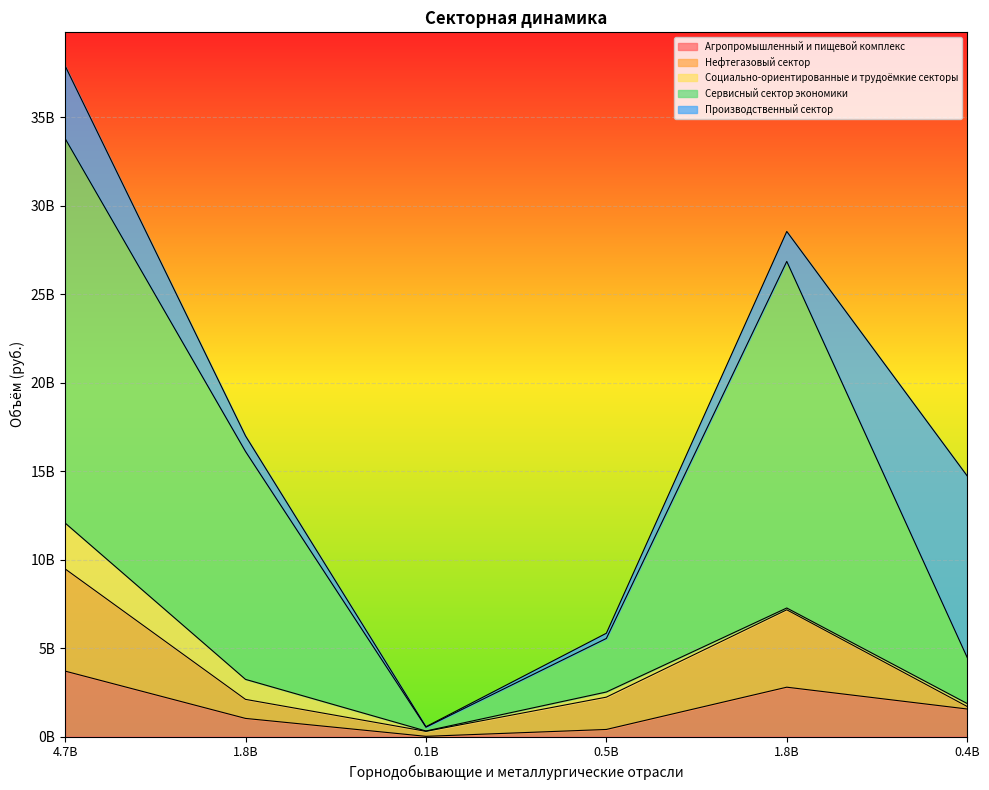

Where does the Нефтегазовый сектор series first go above 2224892630?

4.7B